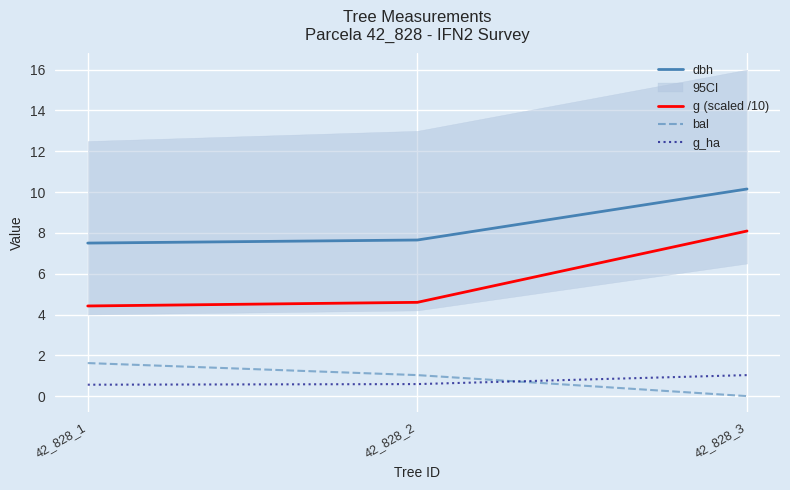

What is the difference between the maximum and minimum values in the dbh series?

2.7